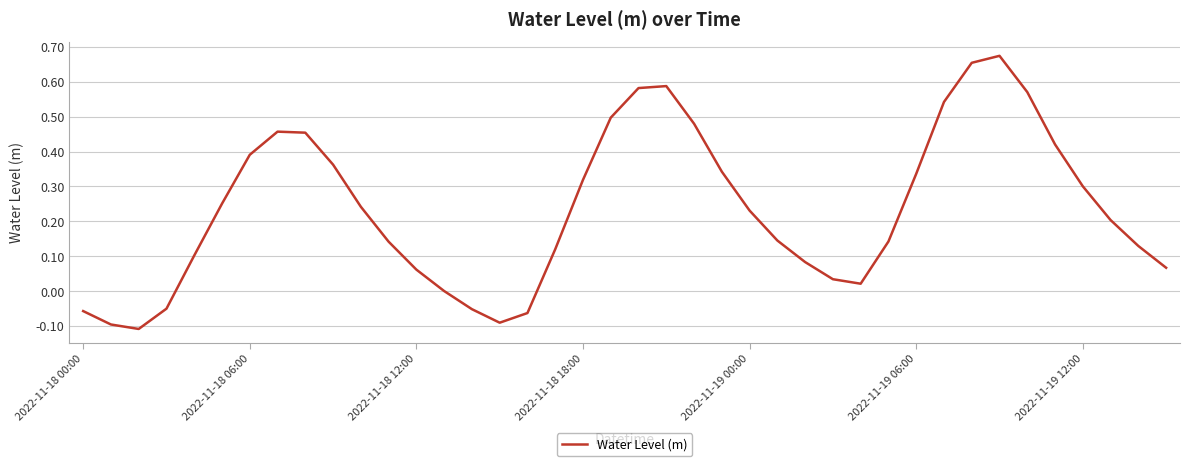

What is the difference between the maximum and minimum values?

0.8